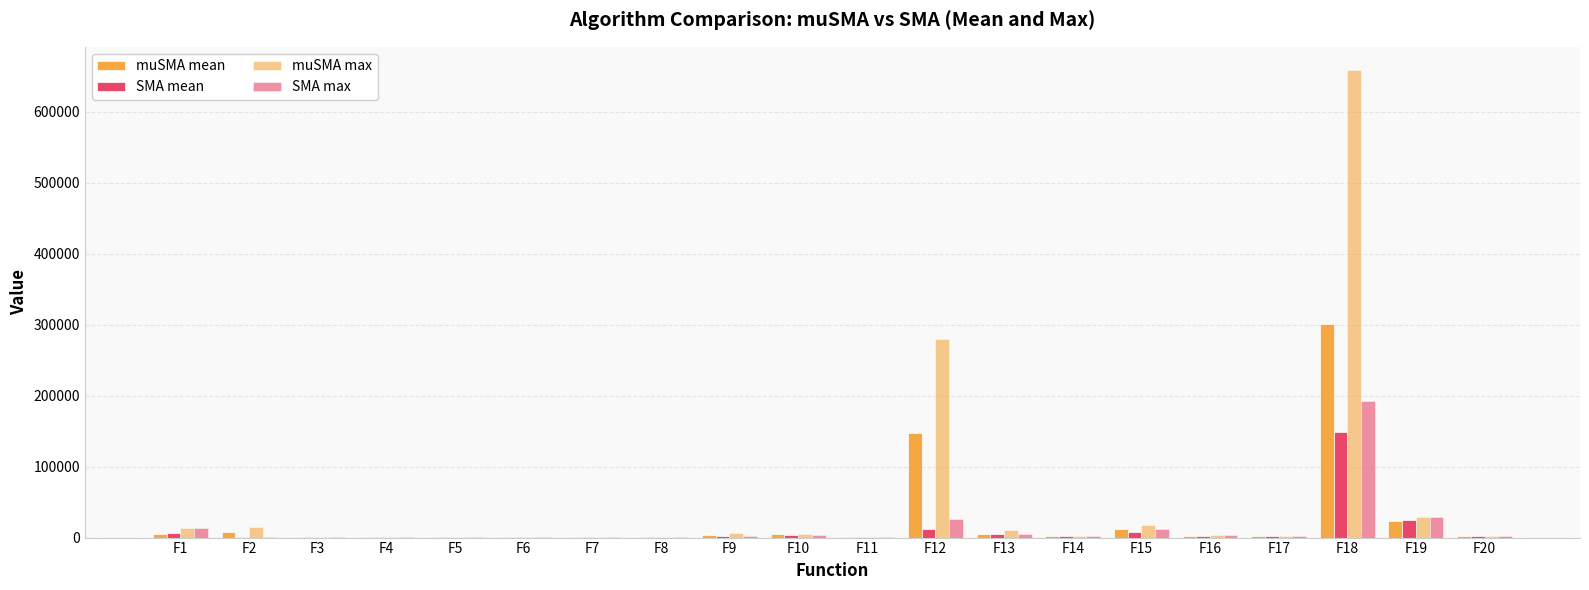

What is the maximum value shown in the chart?

658538.7